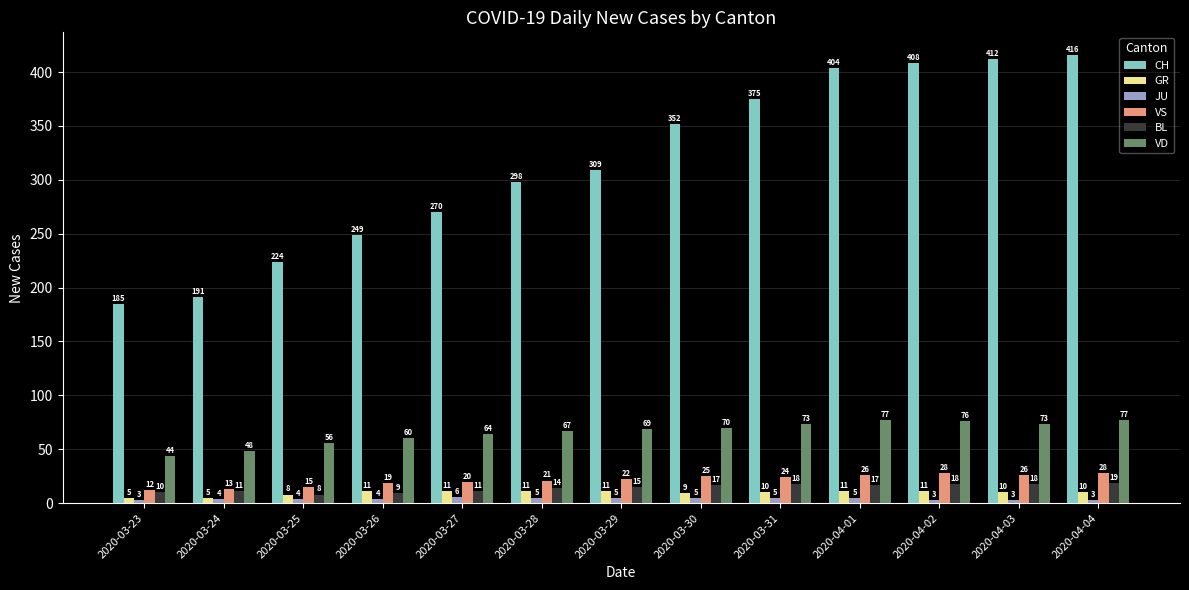

Is it true that GR equals 11 at 2020-04-02?

True